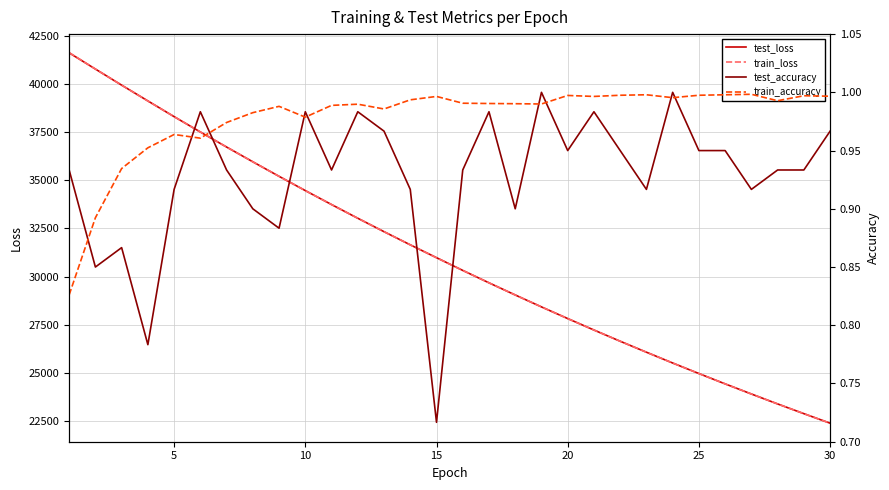

True or false: test_accuracy and test_loss intersect in this chart.

False